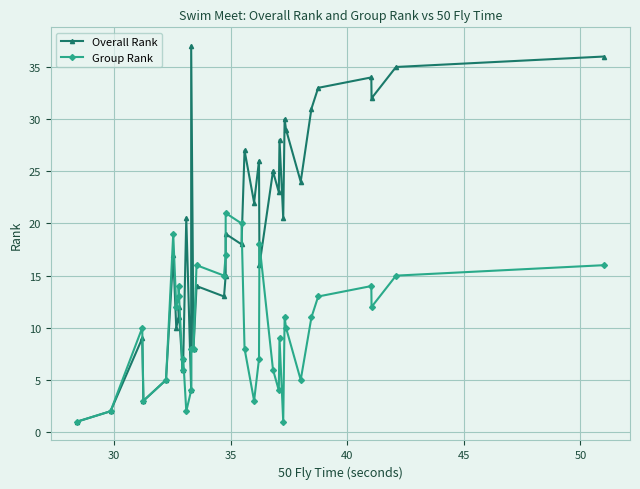

Reading left to right, list all the values displayed in this chart.

Overall Rank: 1.0	2.0	9.0	3.0	5.0	17.0	10.0	11.0	12.0	6.0	7.0	20.5	4.0	37.0	8.0	14.0	13.0	15.0	19.0	18.0	27.0	22.0	26.0	16.0	25.0	23.0	28.0	20.5	30.0	29.0	24.0	31.0	33.0	34.0	32.0	35.0	36.0
Group Rank: 1.0	2.0	10.0	3.0	5.0	19.0	12.0	13.0	14.0	6.0	7.0	2.0	4.0	8.0	8.0	16.0	15.0	17.0	21.0	20.0	8.0	3.0	7.0	18.0	6.0	4.0	9.0	1.0	11.0	10.0	5.0	11.0	13.0	14.0	12.0	15.0	16.0